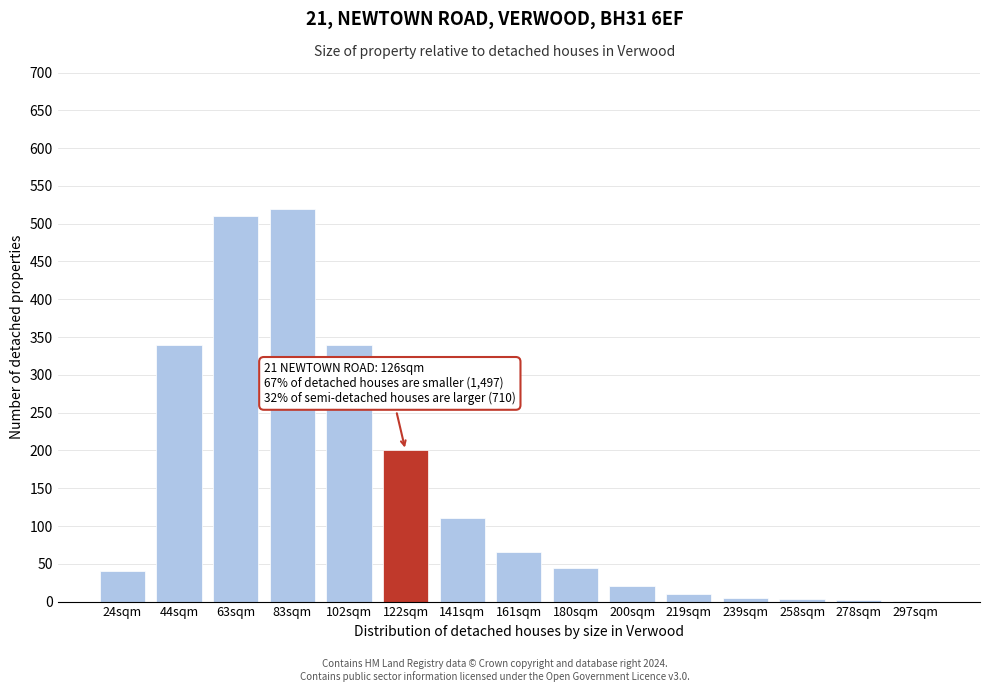

Is it true that the value at 180sqm is 45?

True